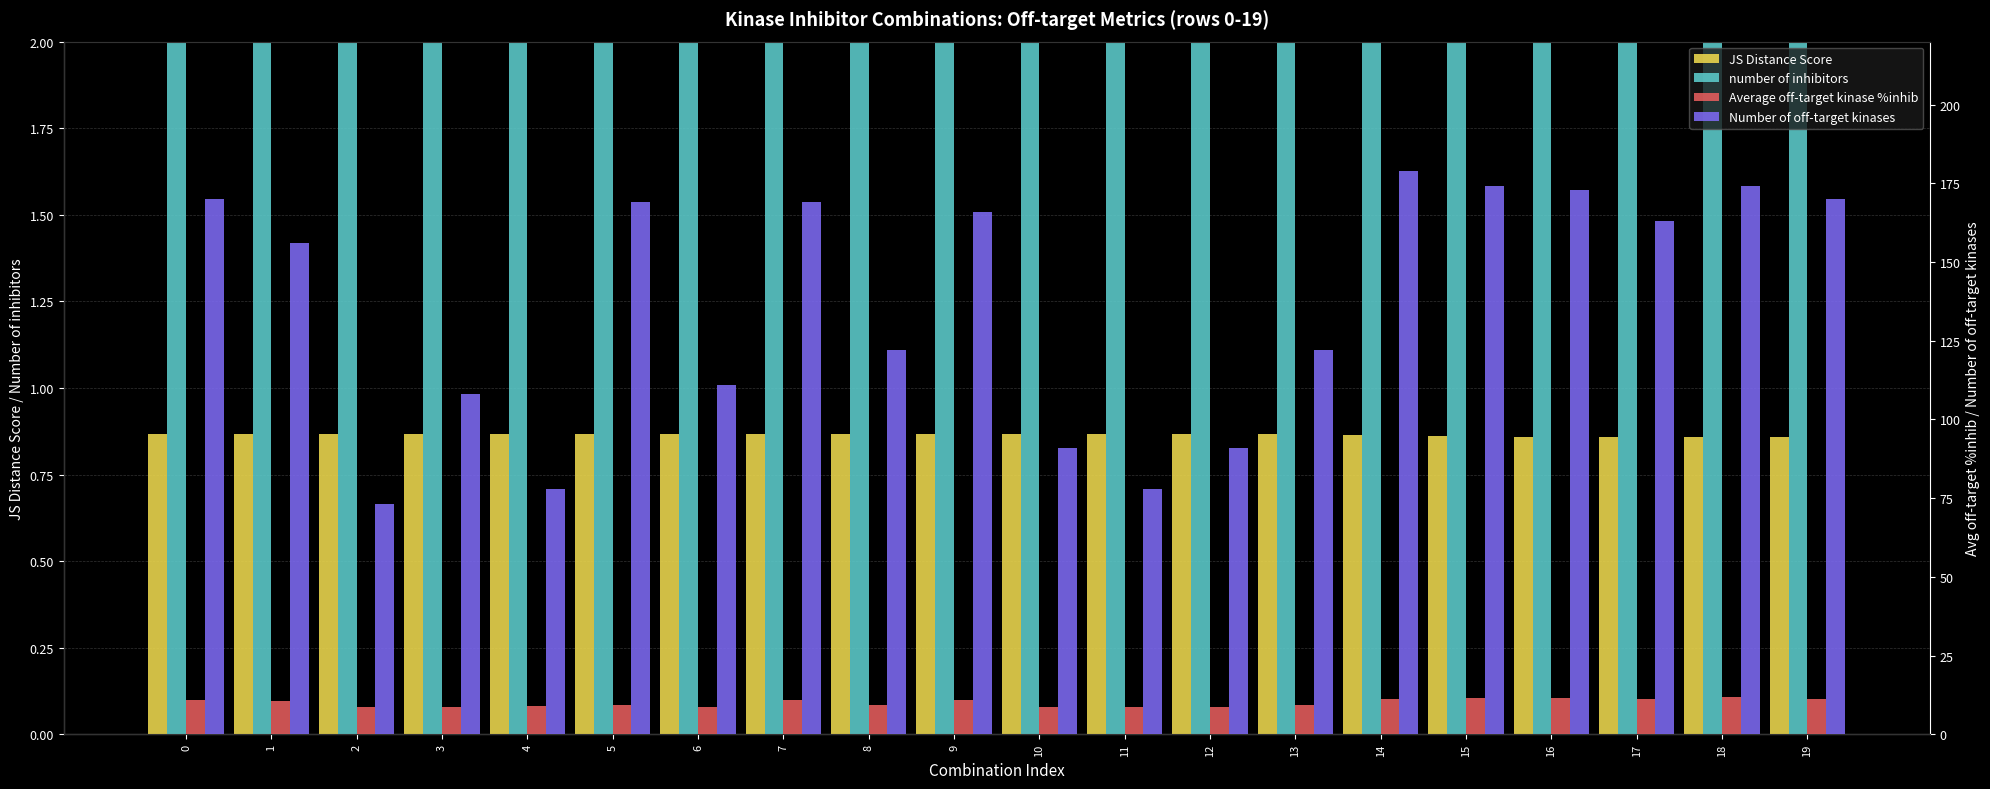

What is the value of the JS Distance Score bar at the 14th from the left?

0.9